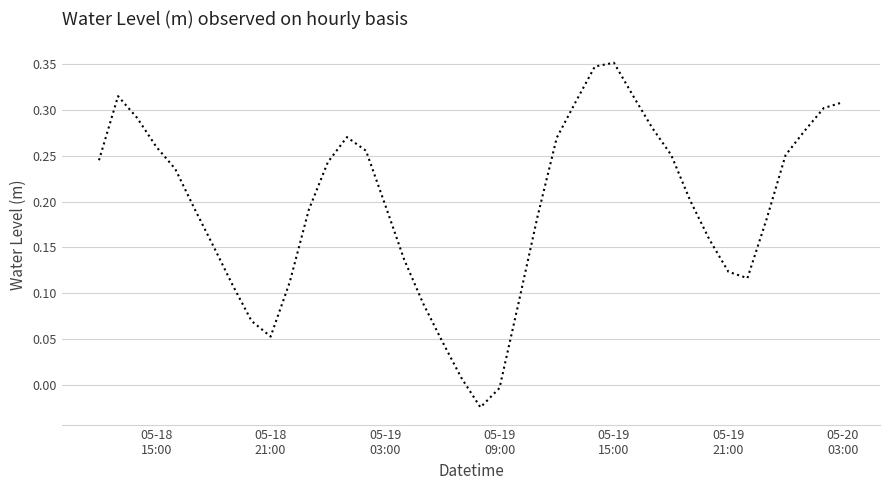

Does the chart have visible grid lines?

Yes